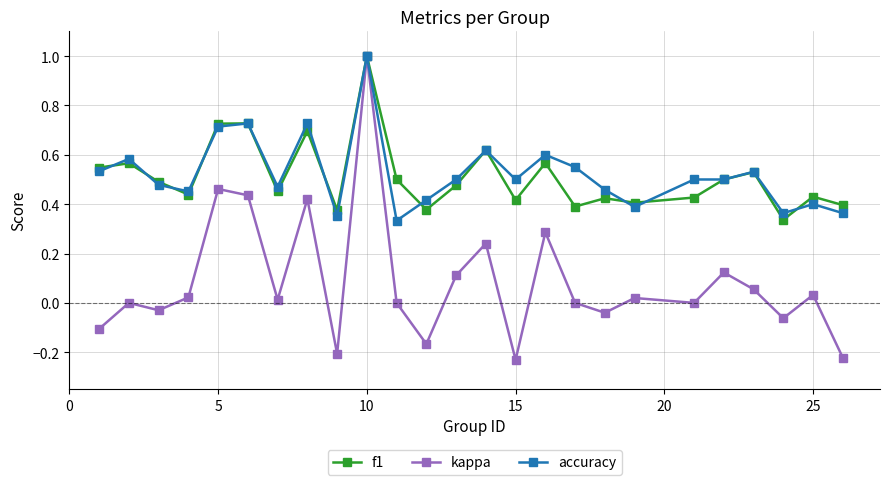

How many categories are shown in the chart?

25